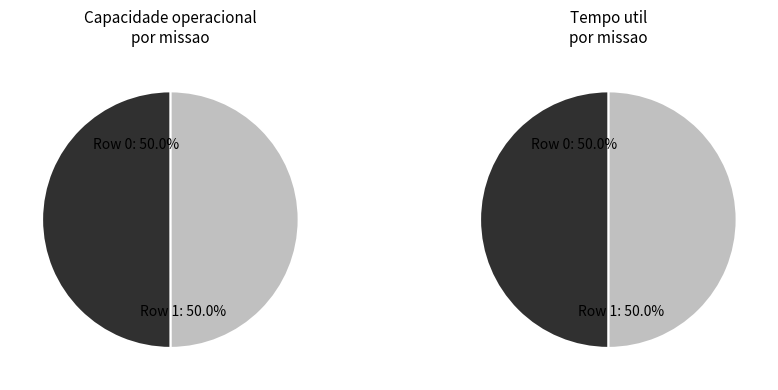

Combined, do 1 and 0 account for over 50%?

Yes